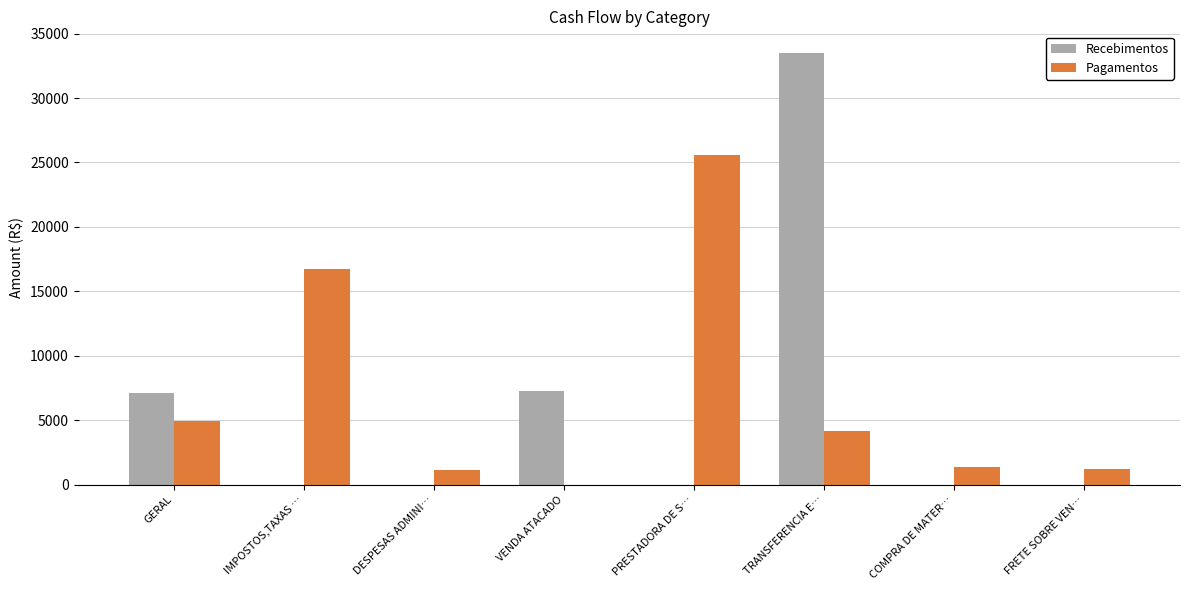

The Recebimentos series shows 3505.7 at GERAL. True or false?

False